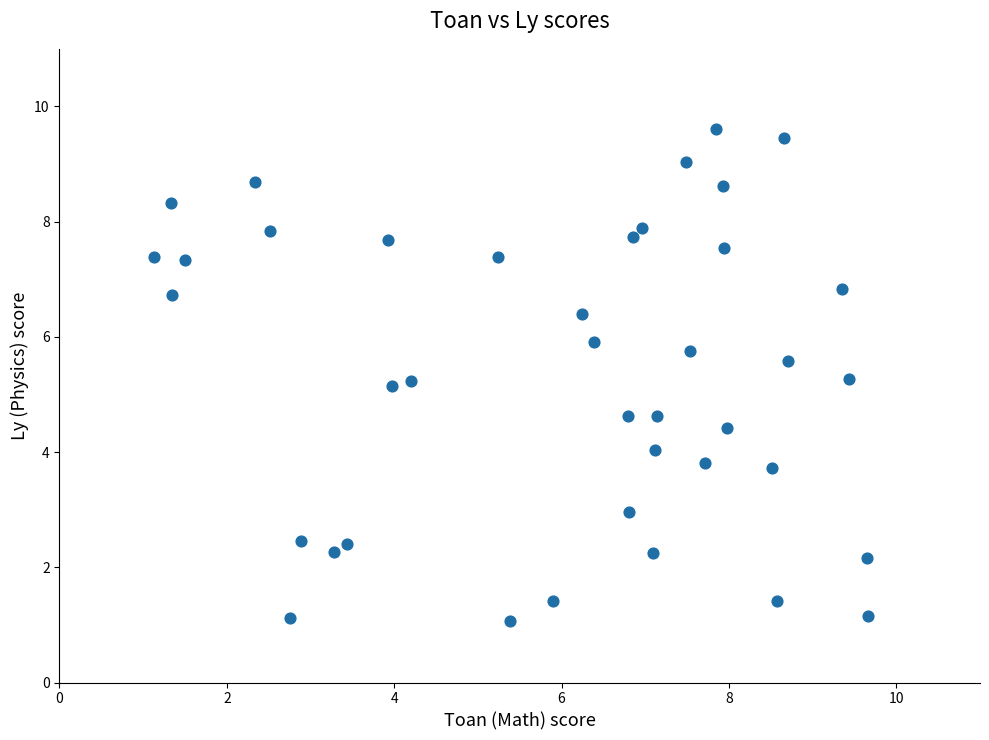

What is the range of Y values (max minus min)?

8.5